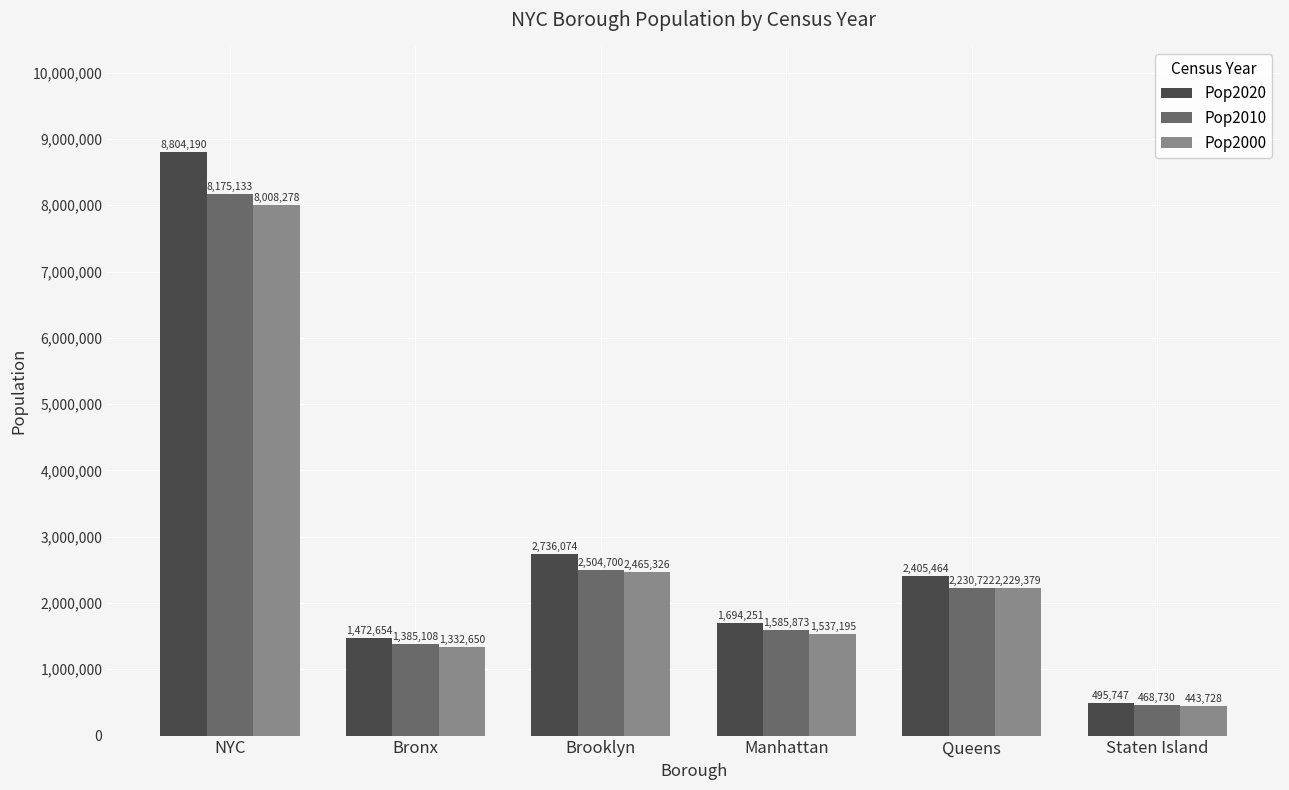

Which label corresponds to the smallest value in the chart?

Staten Island